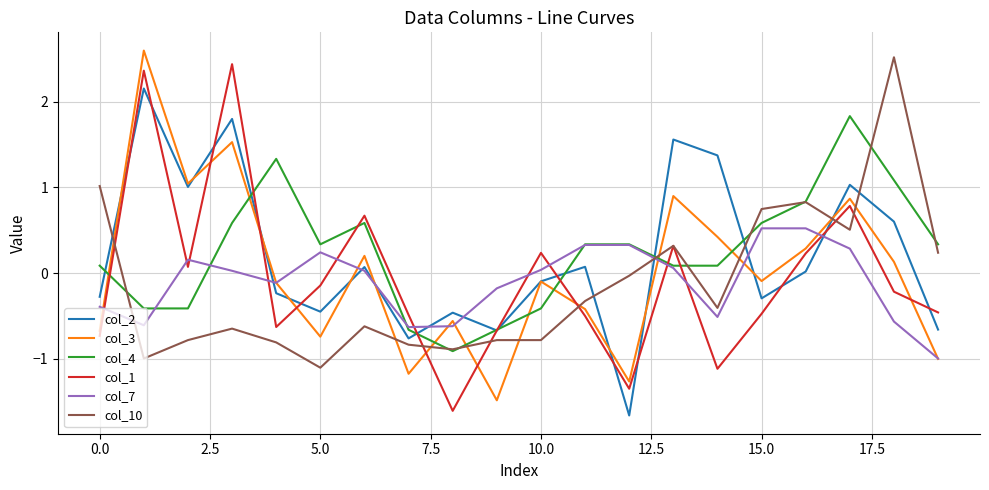

True or false: col_7 and col_10 cross at least once.

True